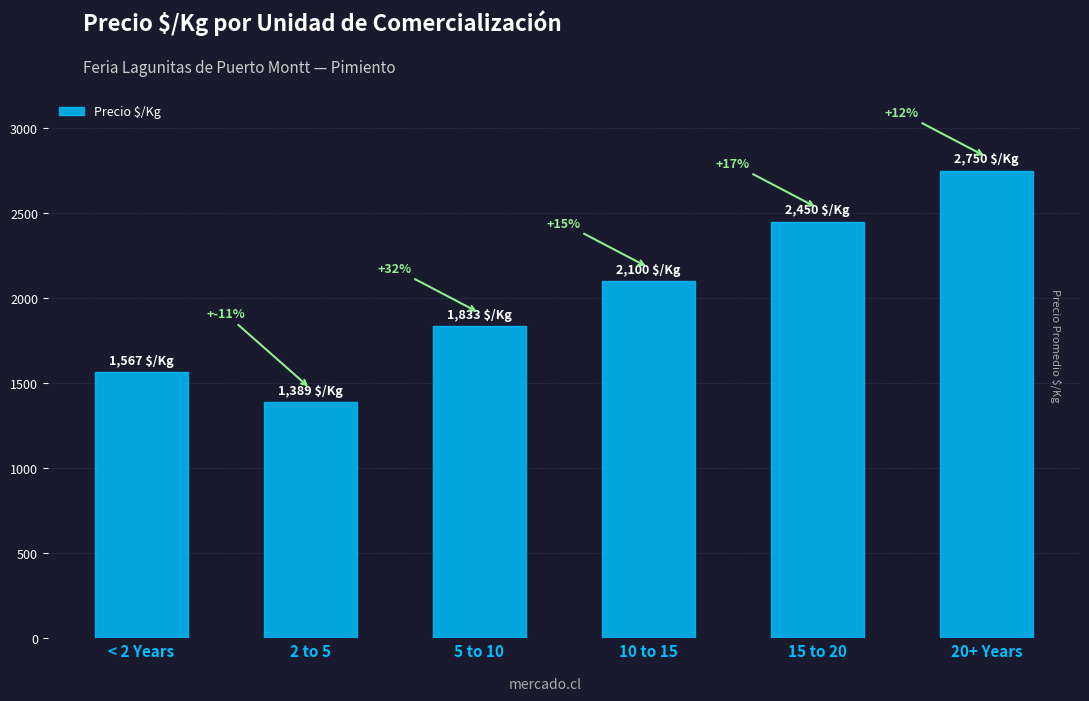

What value does the data have at 20+ Years, to the nearest 10?

2750